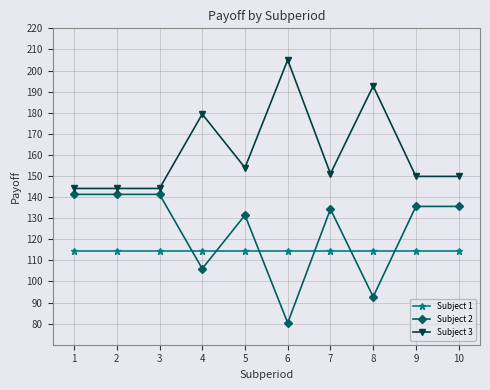

How many series are shown in this chart?

3